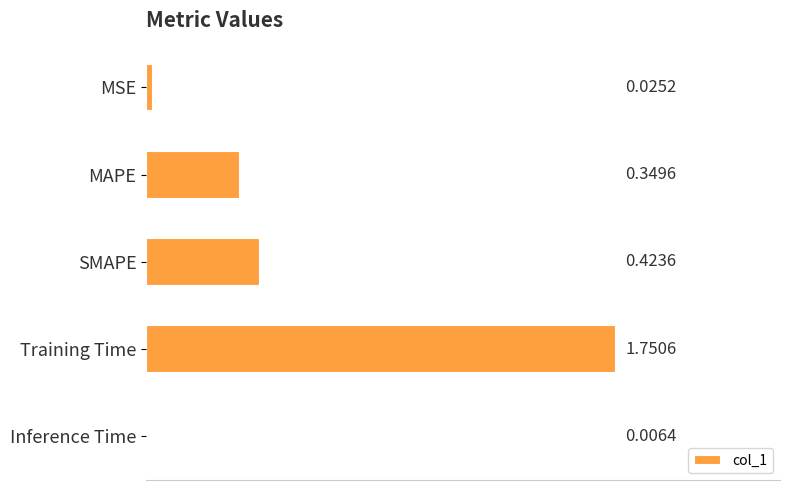

Where is the data nearest to the value 0?

Inference Time